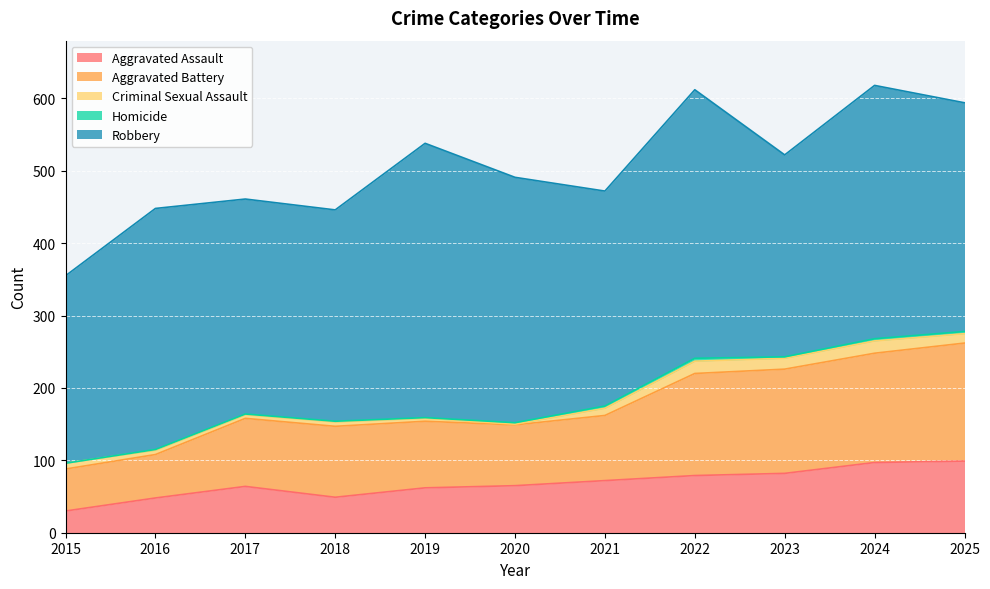

True or false: Criminal Sexual Assault and Homicide intersect in this chart.

True